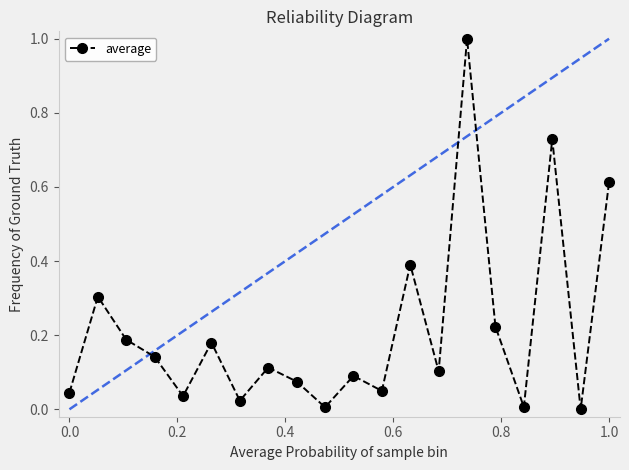

What is the sum of all values?

4.3